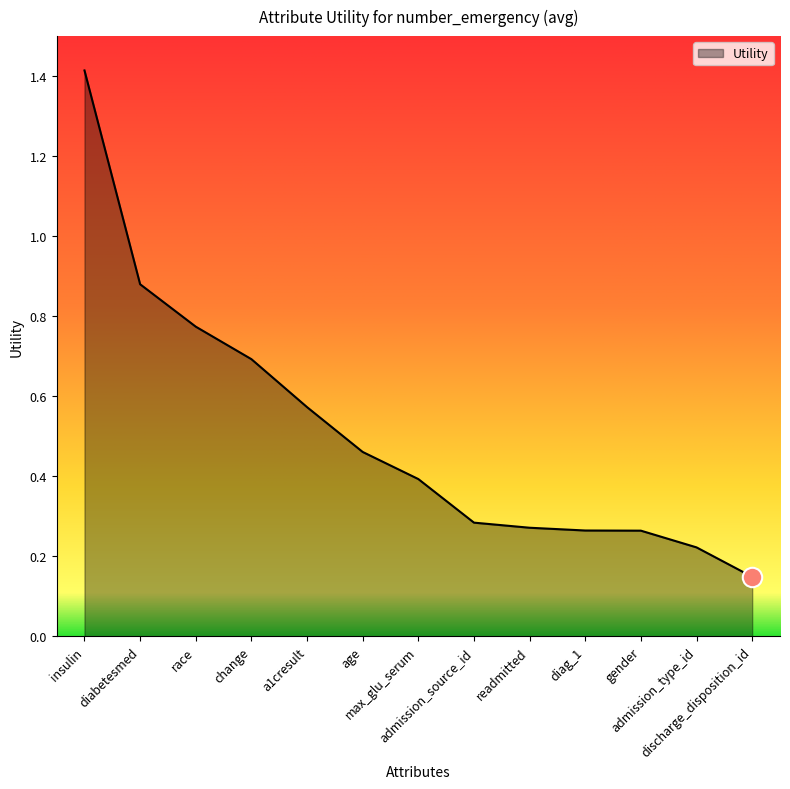

Which label corresponds to the smallest value in the chart?

discharge_disposition_id